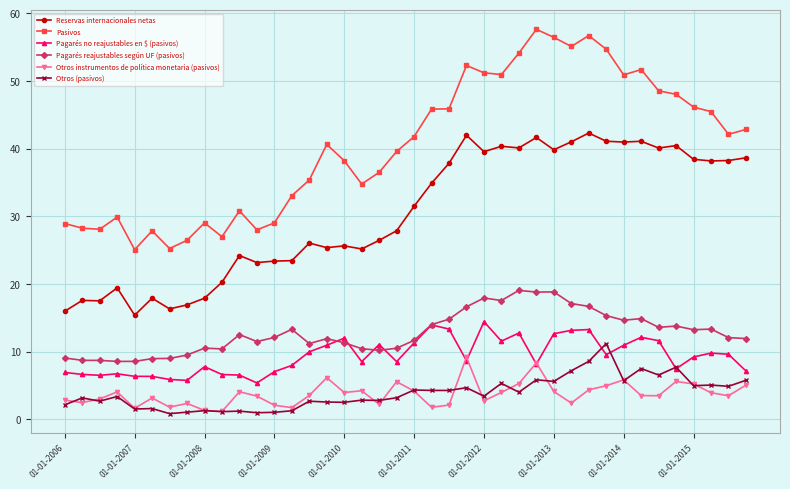

What is the difference between the maximum and second lowest values in the Otros (pasivos) series?

10.2